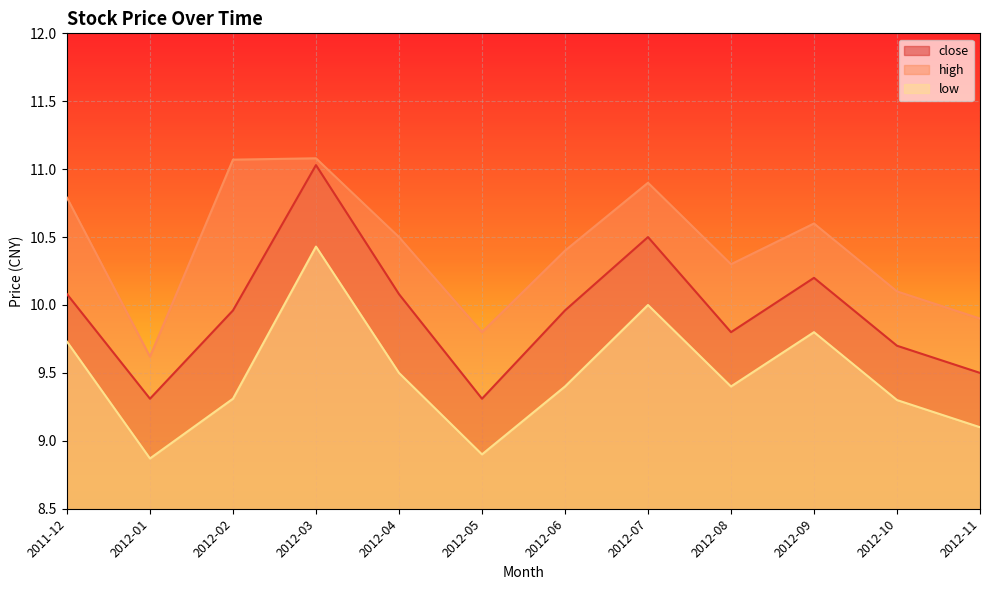

Which series has the widest spread of values?

close